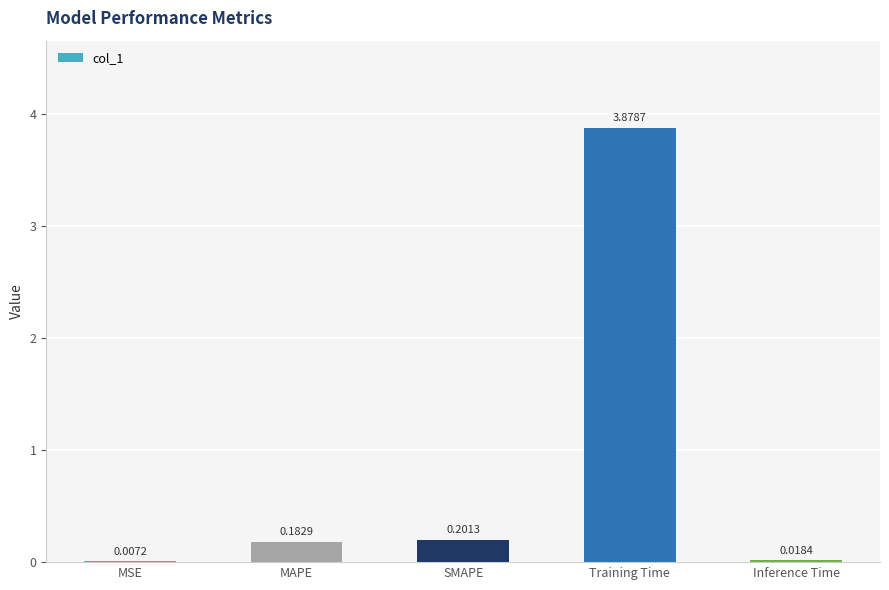

Which category has the highest value across all series?

Training Time